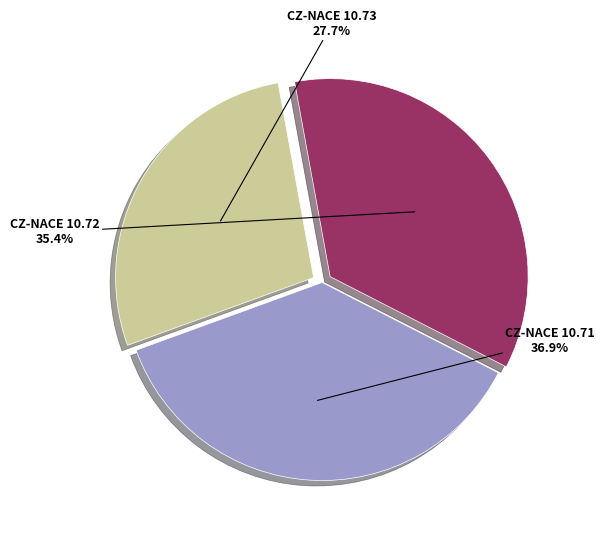

Is there a majority slice in this chart?

No